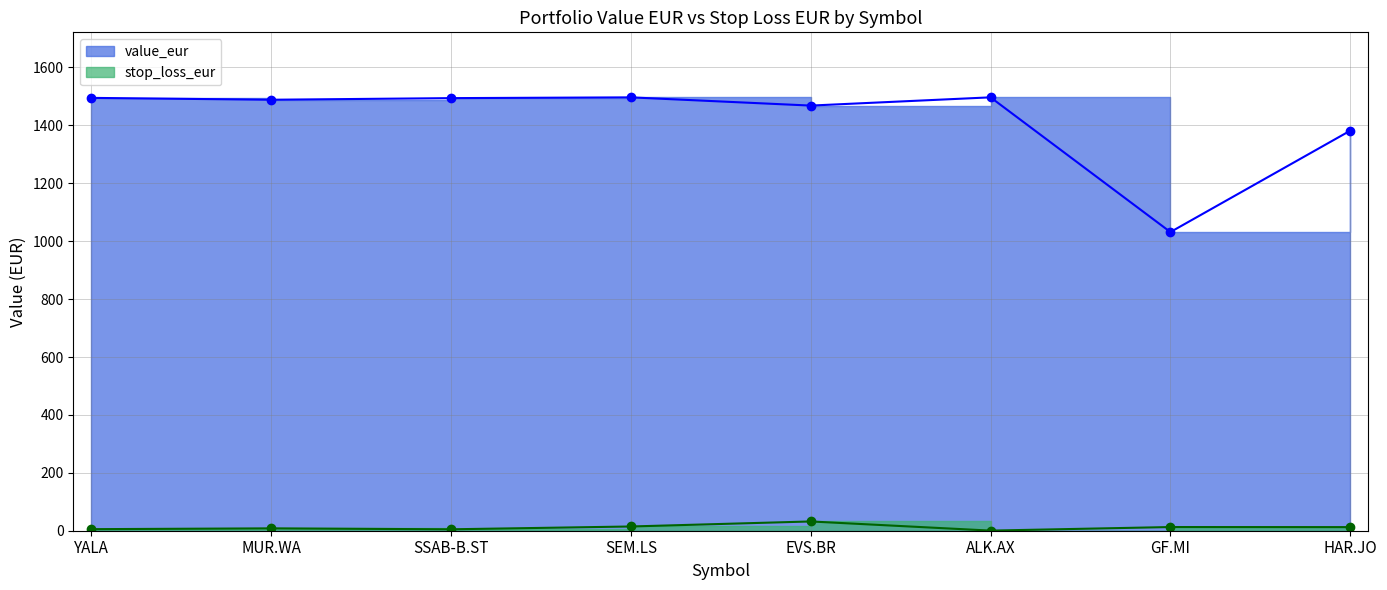

True or false: value_eur and stop_loss_eur cross at least once.

False